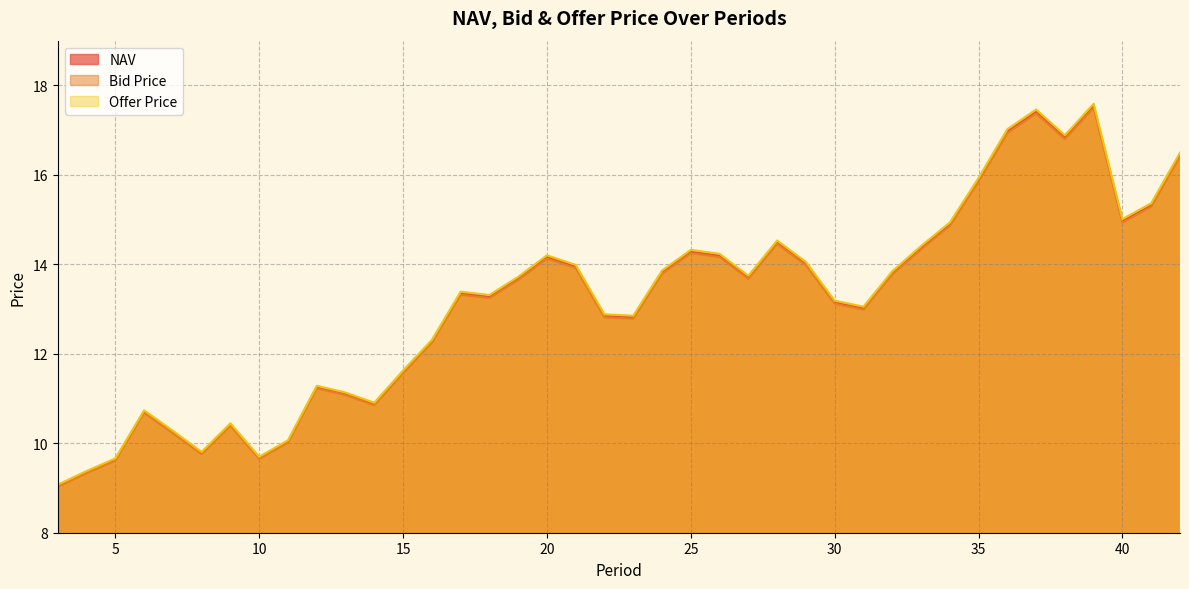

What is the difference between the maximum and minimum values in the Bid Price series?

8.5